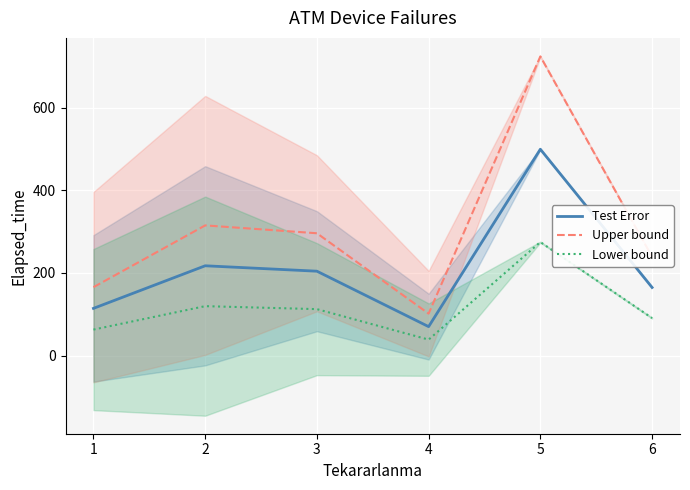

What is the value of the Upper bound point at the 4th from the left?

101.5